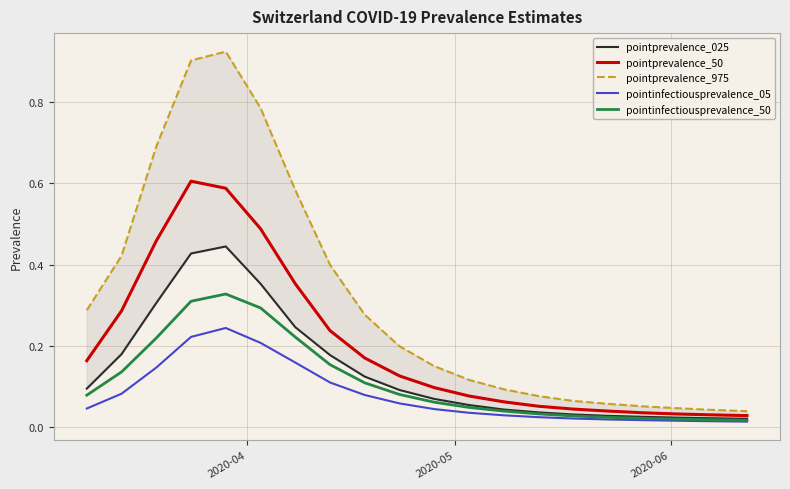

The pointprevalence_025 series shows 0.4 at 2020-06. True or false?

False